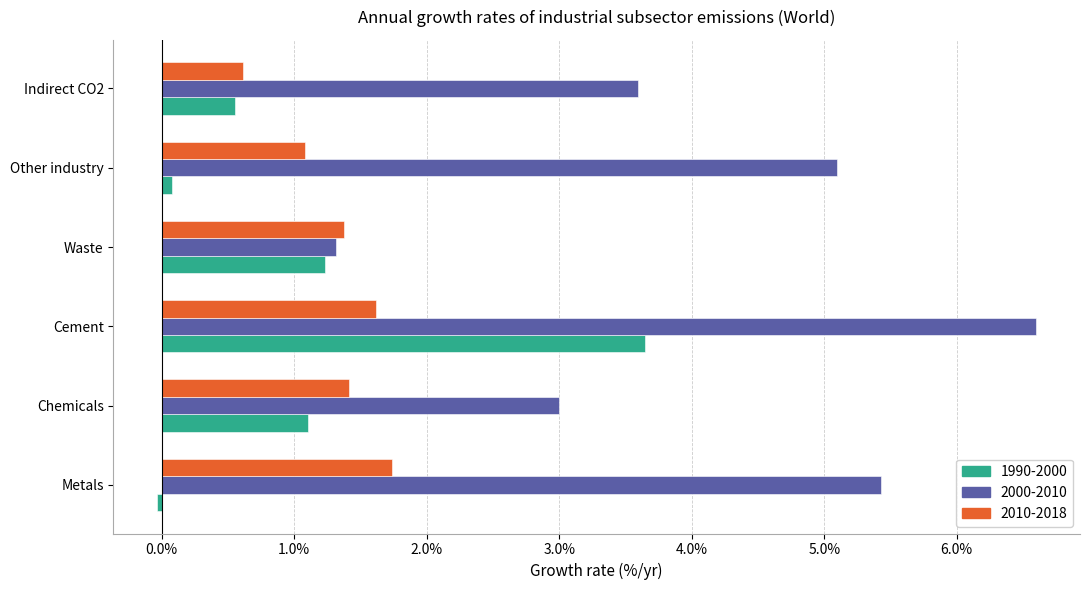

Rank the categories by 2000-2010 value from lowest to highest.

Waste, Chemicals, Indirect CO2, Other industry, Metals, Cement